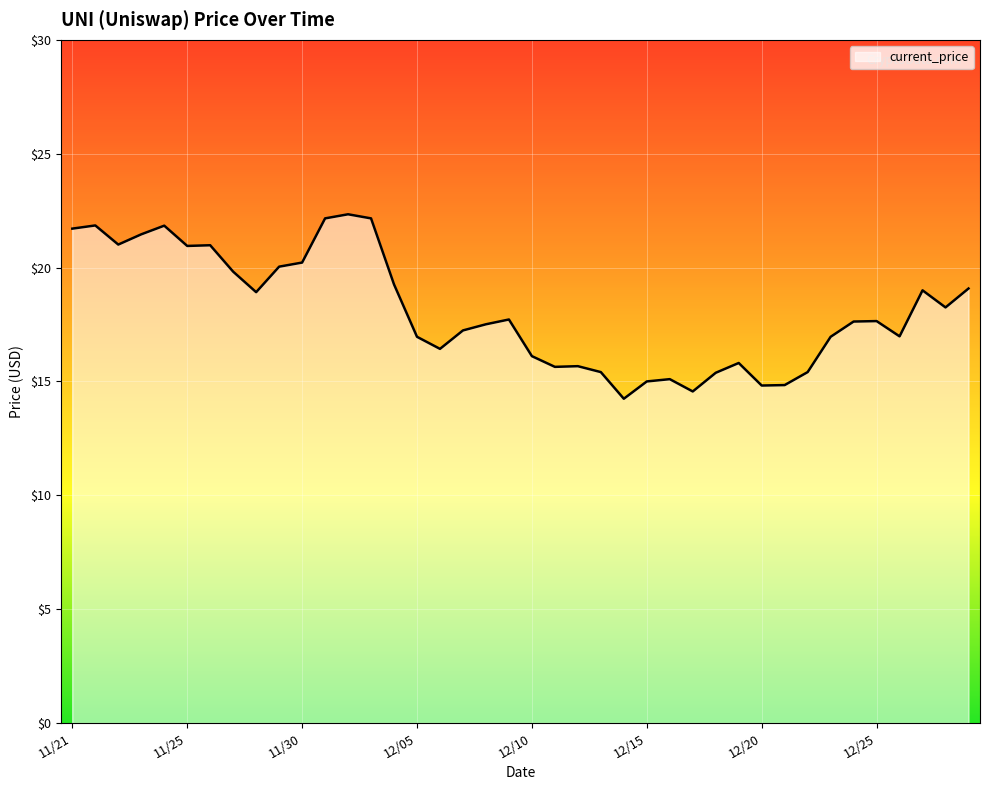

What is the maximum value shown in the chart?

22.3